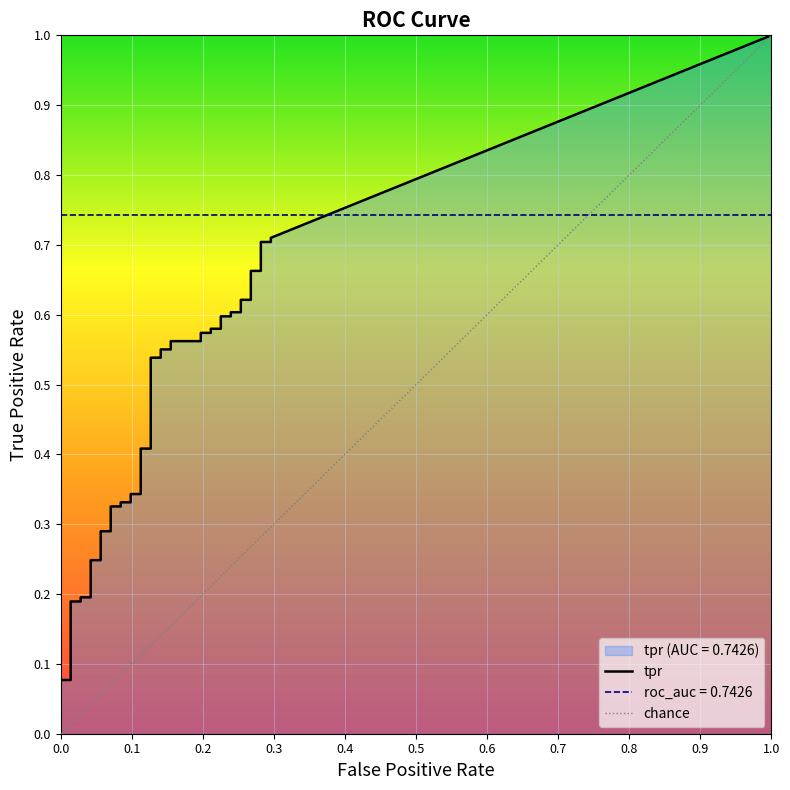

What is the difference between the second highest and second lowest values in the tpr series?

0.6